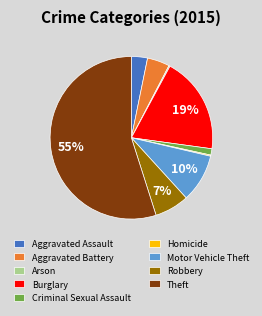

What is the largest slice in the pie chart?

Theft